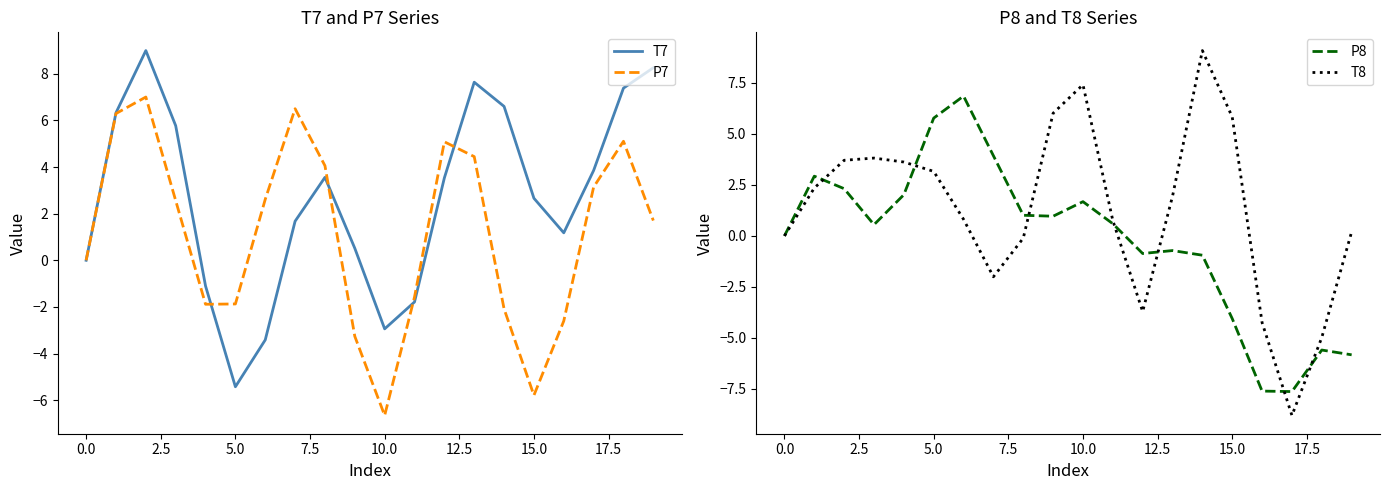

What is the difference between the highest and lowest values at 11?

2.5